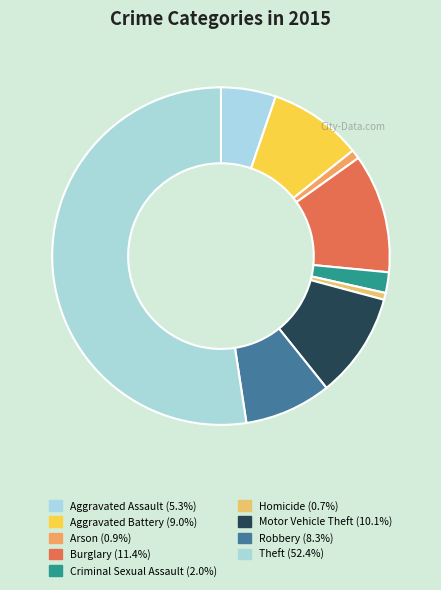

How many slices are in this pie chart?

9